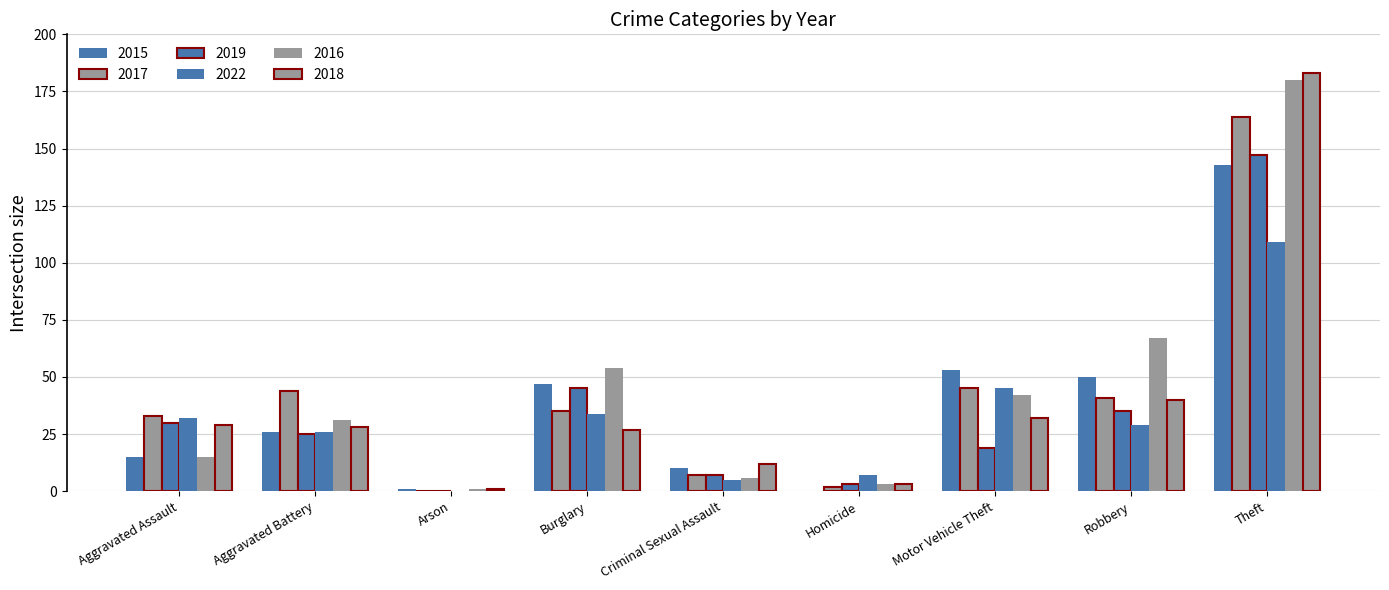

What is the value of the 2022 bar at the 1st from the left?

32